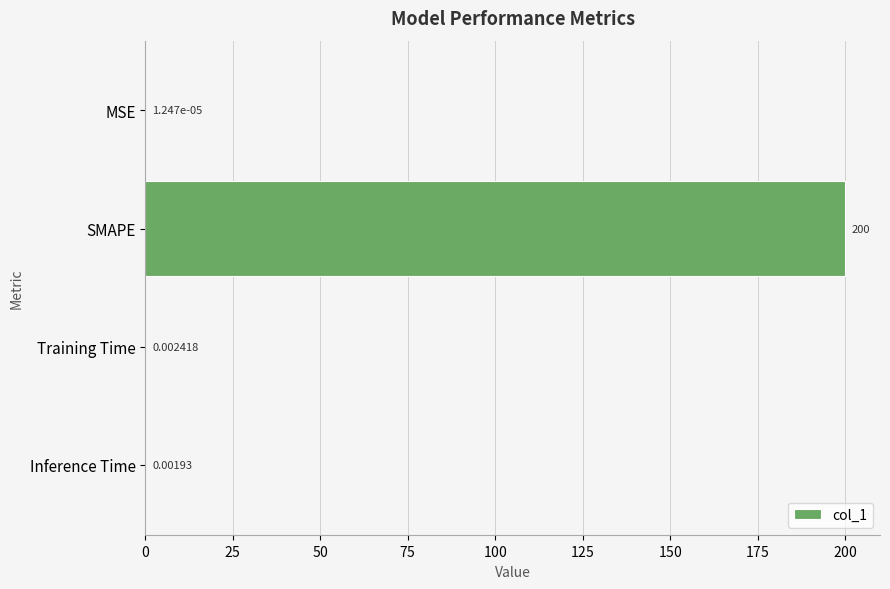

At which category does the chart reach its peak across all series?

SMAPE